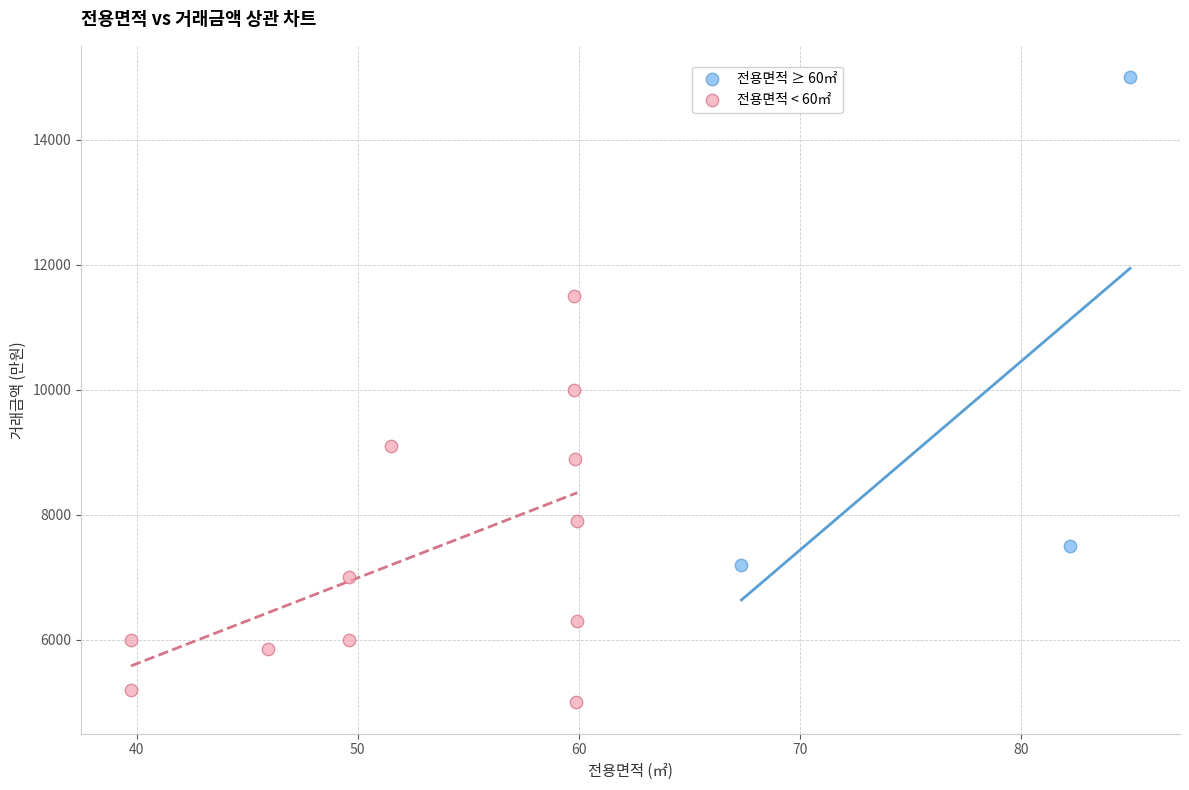

What are all the series names shown in the legend?

전용면적 ≥ 60㎡, 전용면적 < 60㎡